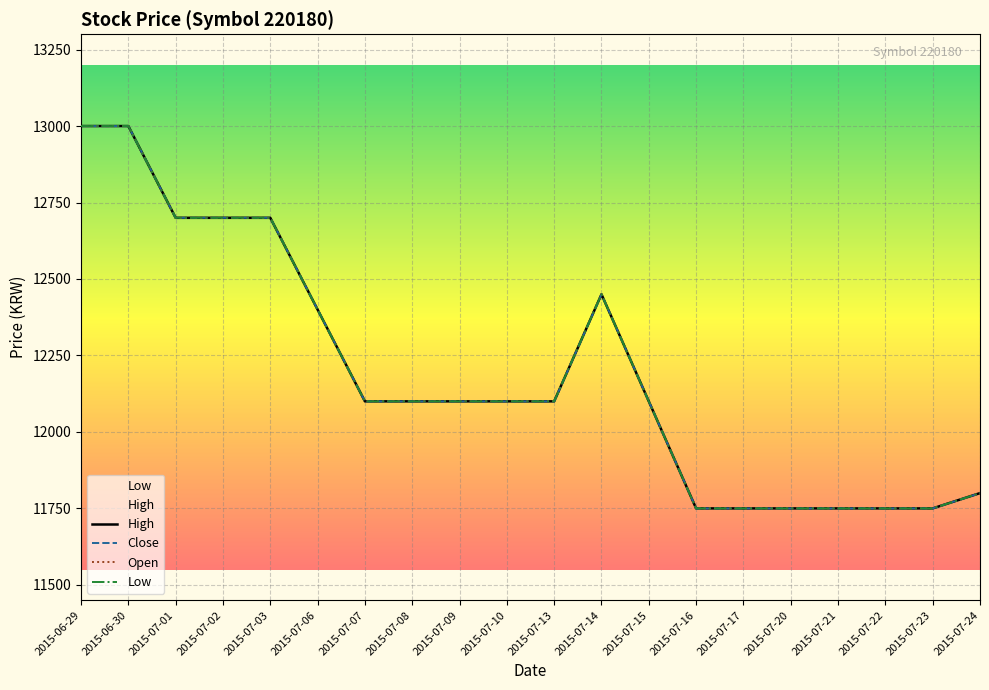

What value does the Low series have at 2015-06-30?

13000